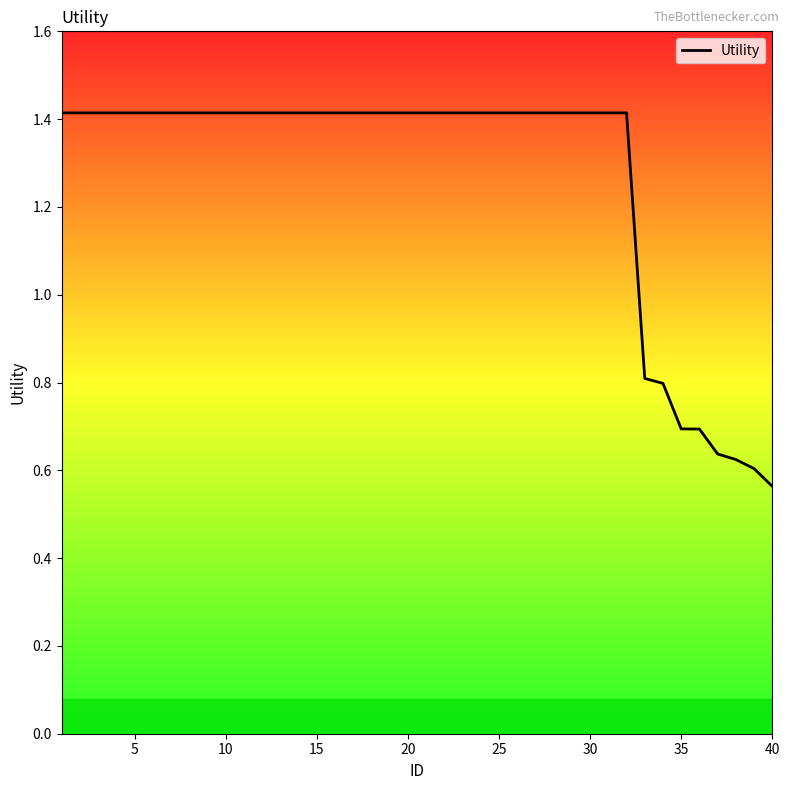

What is the difference between the maximum and minimum values?

0.9